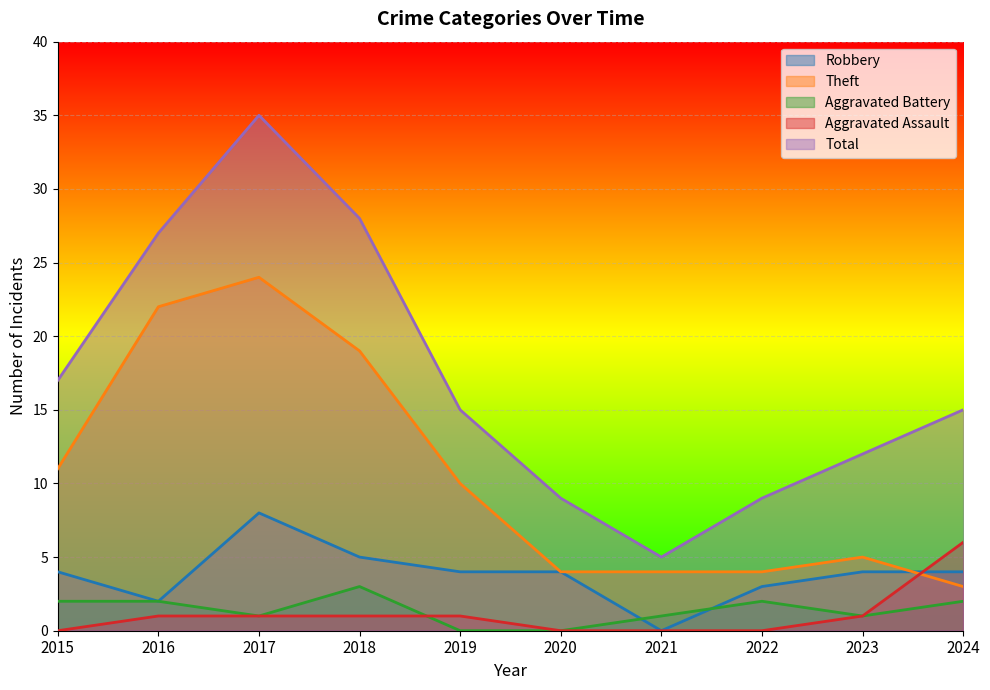

Reading left to right, list all the values displayed in this chart.

Robbery: 4	2	8	5	4	4	0	3	4	4
Theft: 11	22	24	19	10	4	4	4	5	3
Aggravated Battery: 2	2	1	3	0	0	1	2	1	2
Aggravated Assault: 0	1	1	1	1	0	0	0	1	6
Total: 17	27	35	28	15	9	5	9	12	15